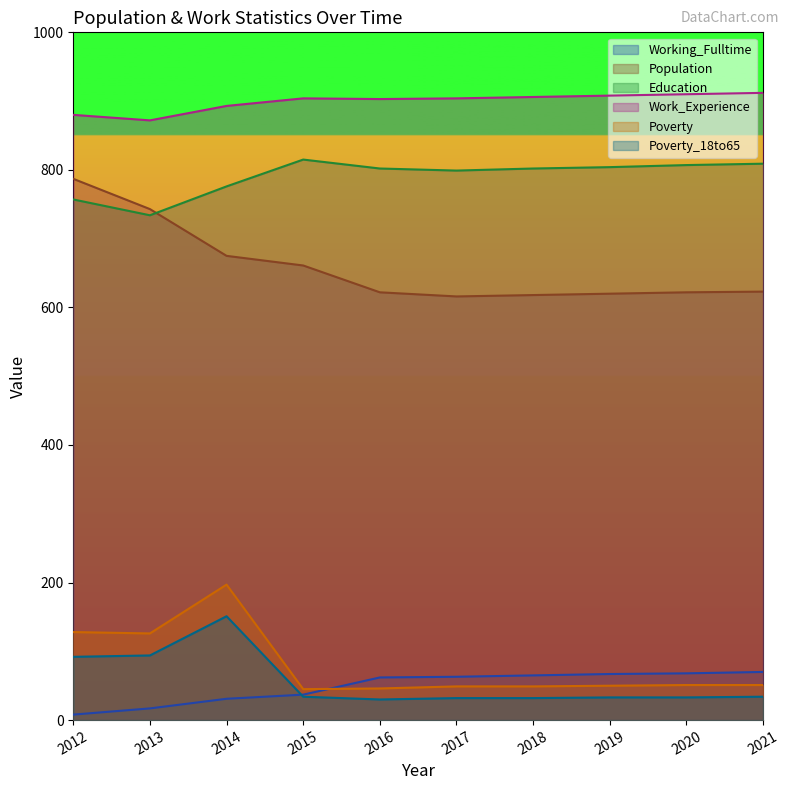

What is the minimum value for Poverty_18to65?

30